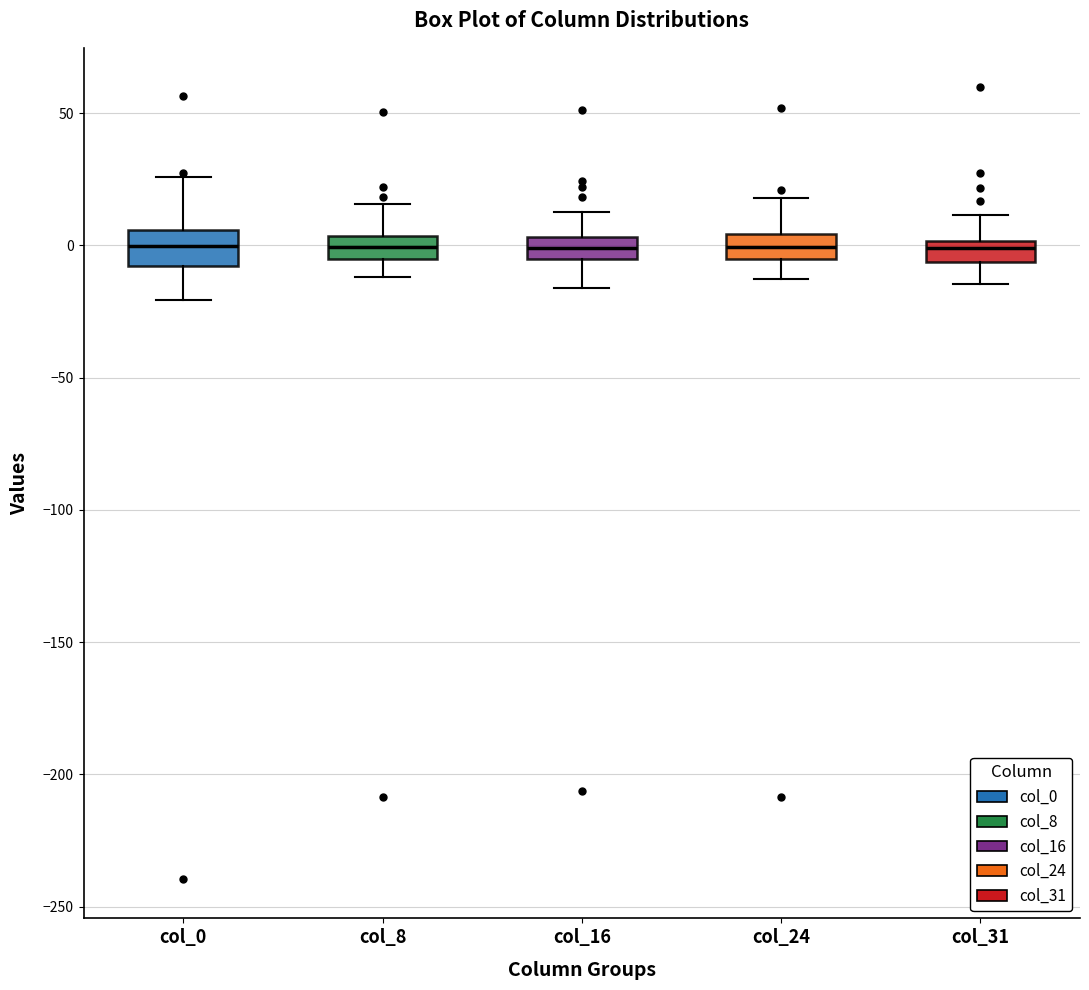

Where is the lower edge of the box for col_0 on the y-axis? The values are not printed on the chart, so give them approximately, as read against the axis.

-10